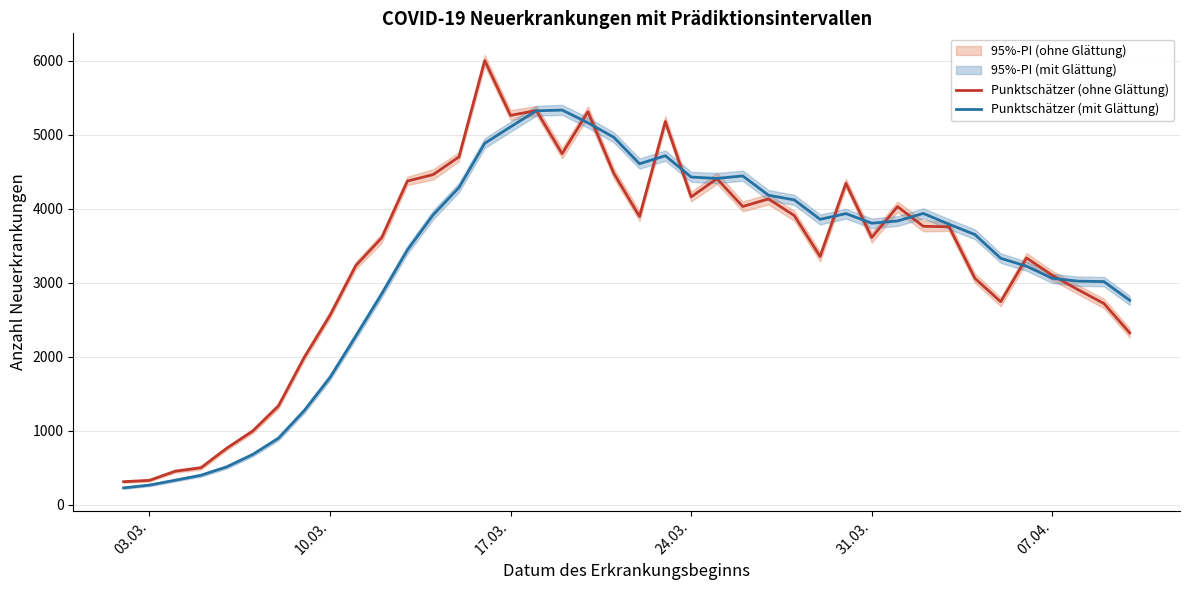

What is the lowest value of the Punktschätzer (ohne Glättung) series?

309